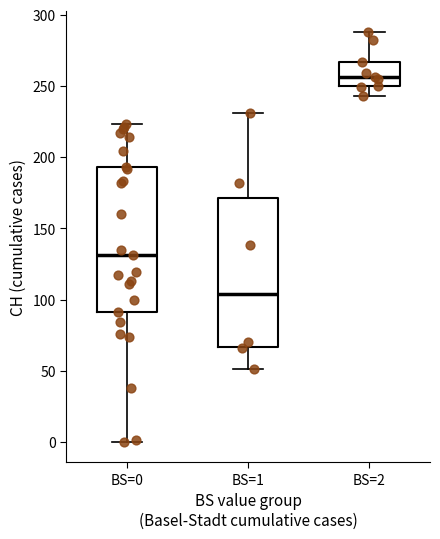

Where does the median line of the box for BS=1 sit on the y-axis? The values are not printed on the chart, so give them approximately, as read against the axis.

105